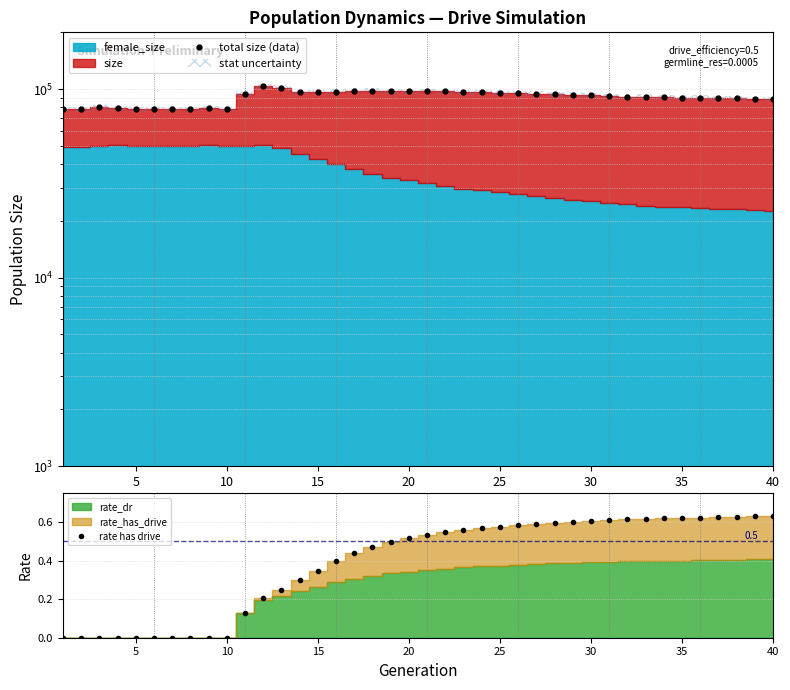

Does the chart display data point markers on the line(s)?

Yes